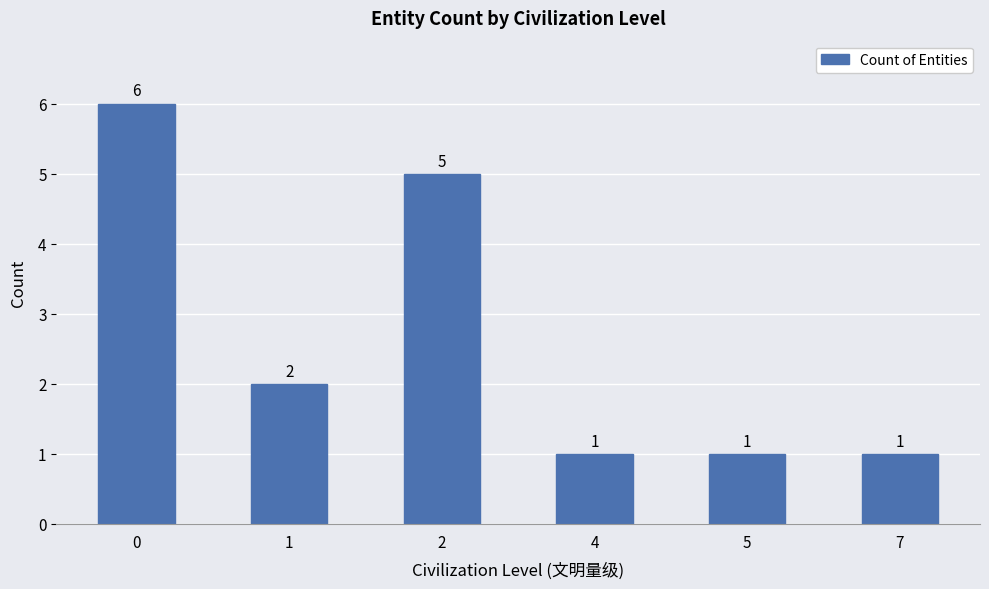

Is it true that the value at 2 is 5?

True